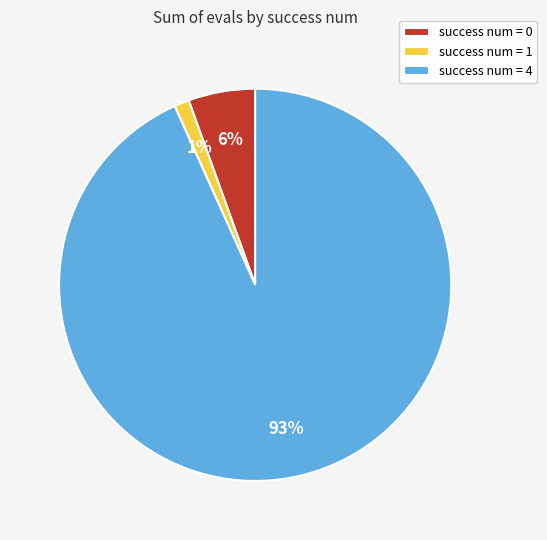

What is the majority slice?

success num = 4